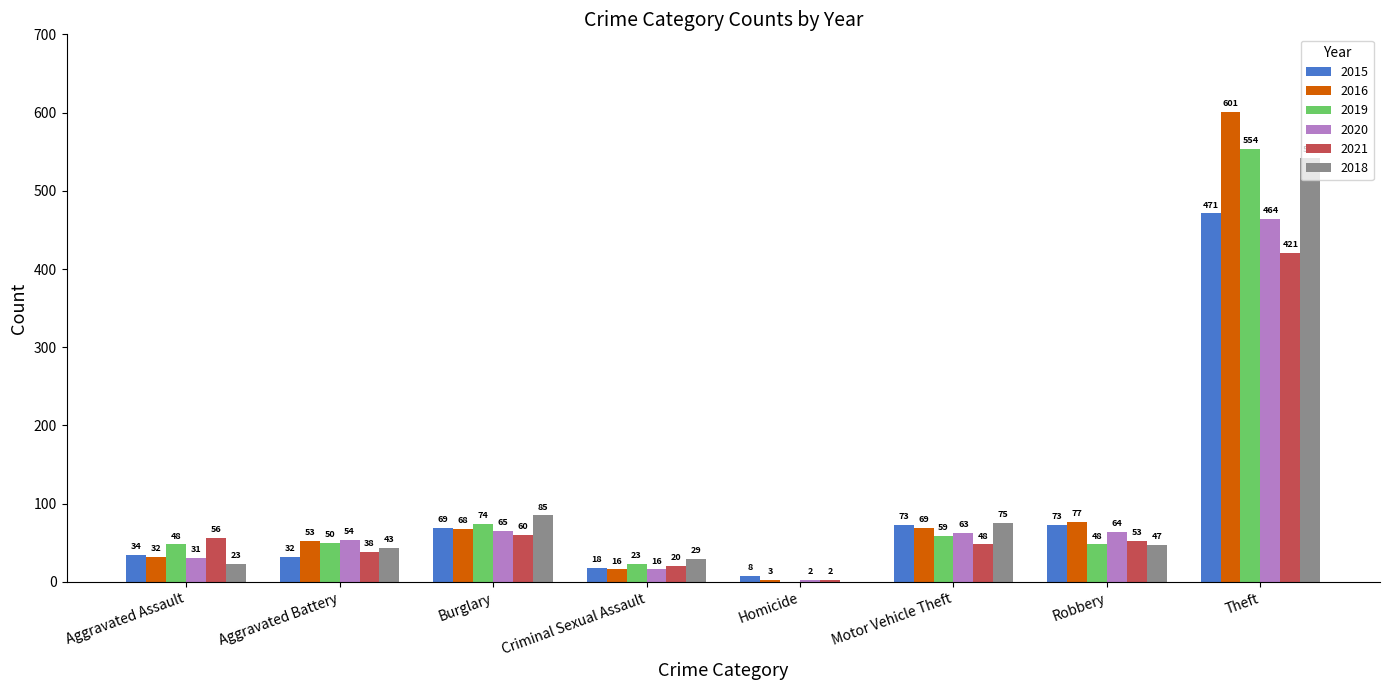

Are the bars horizontal?

No